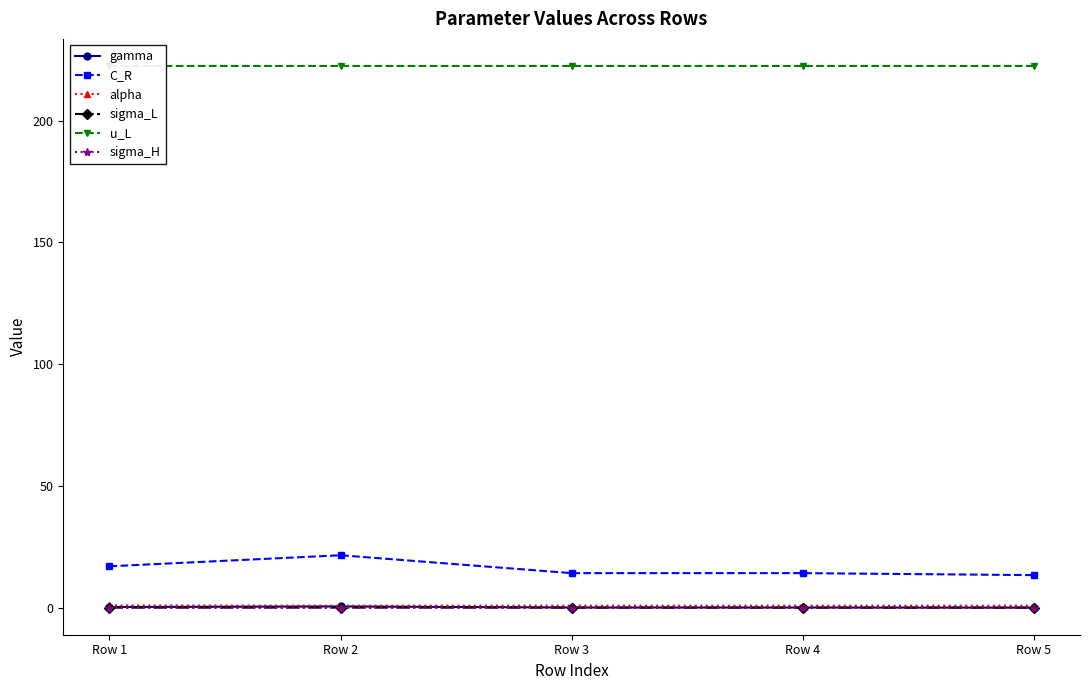

Between Row 5 and Row 2, which is larger?

Row 2